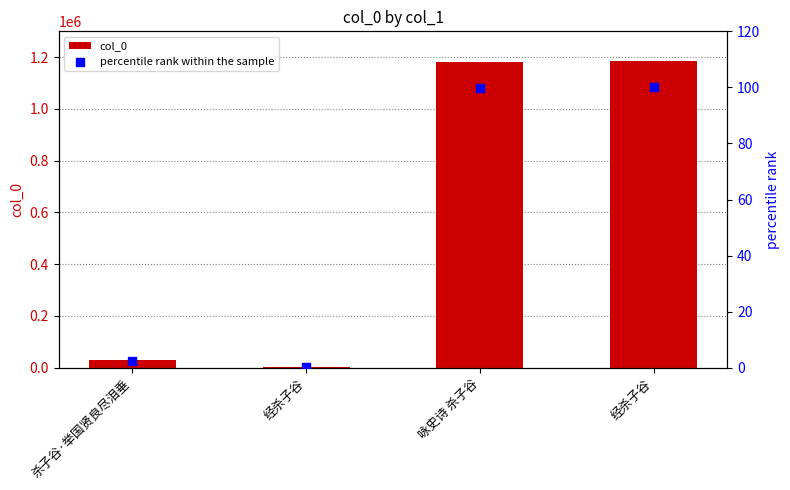

At which category is the sum across all series the highest?

经杀子谷